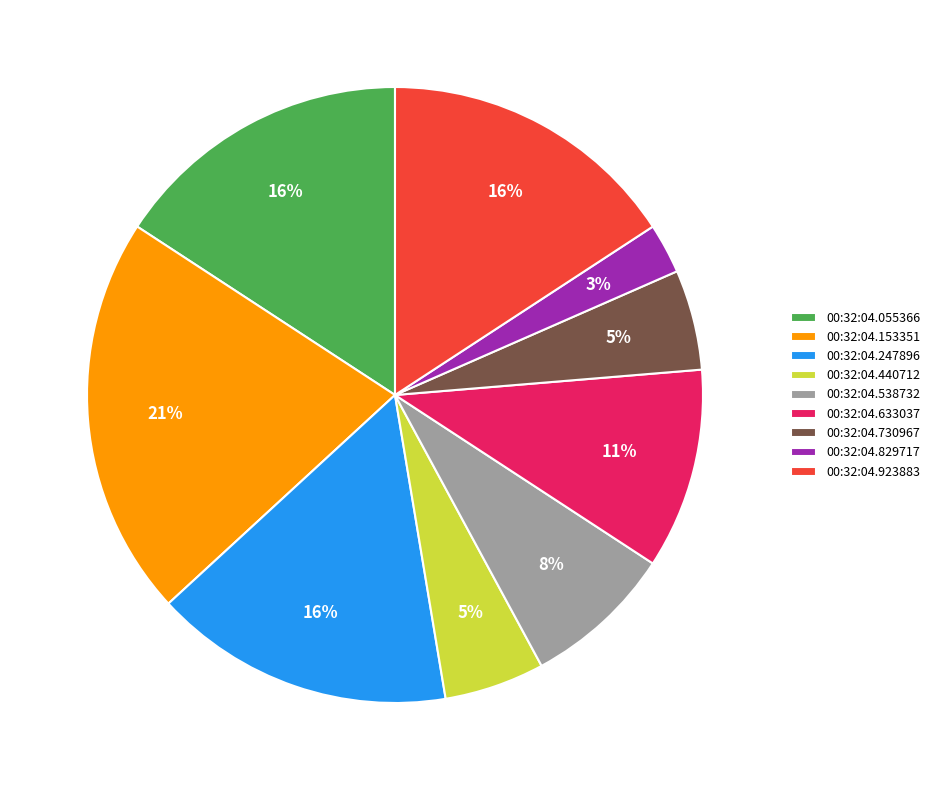

Is the sum of 00:32:04.633037 and 00:32:04.055366 greater than half?

No